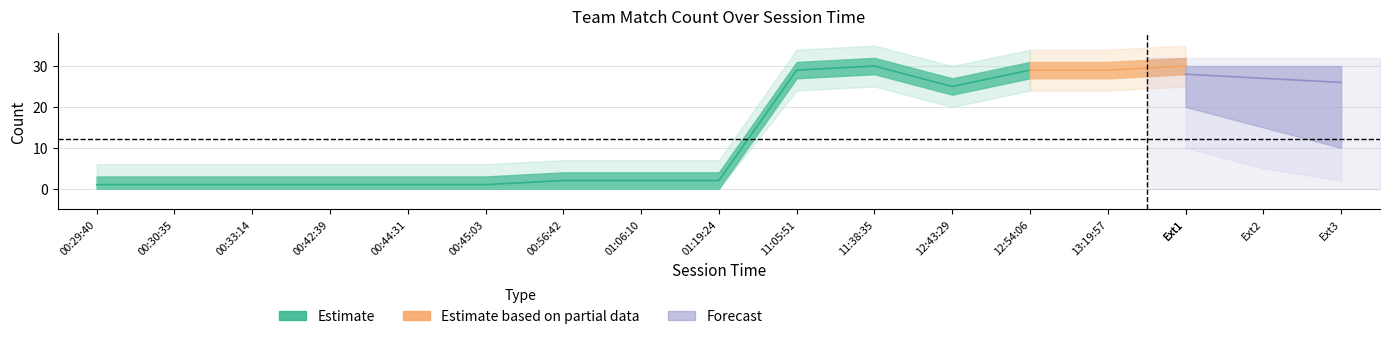

What position from the left is 6?

7